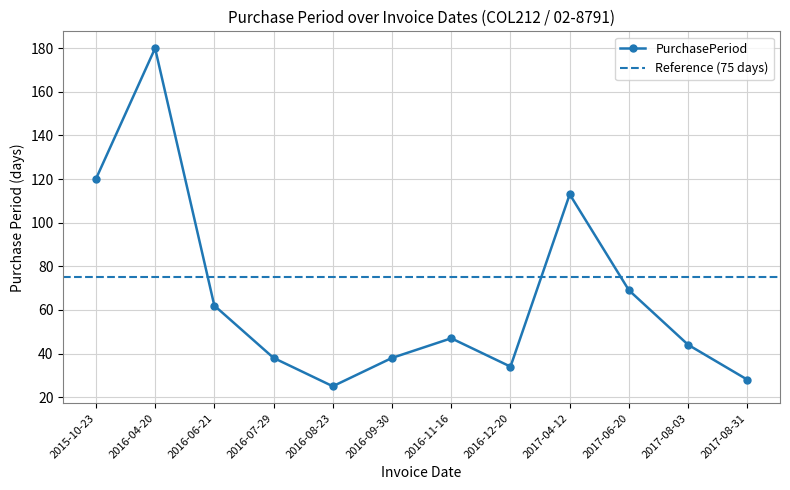

What is the value of the 11th point from the left?

44